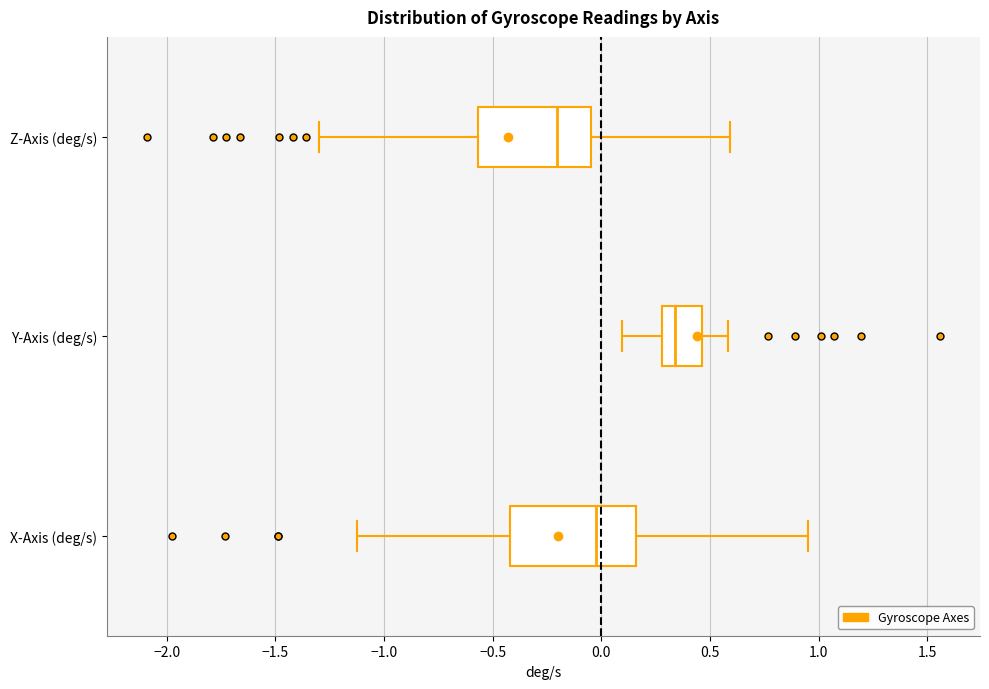

Which box's median line is the furthest to the left?

Z-Axis (deg/s)